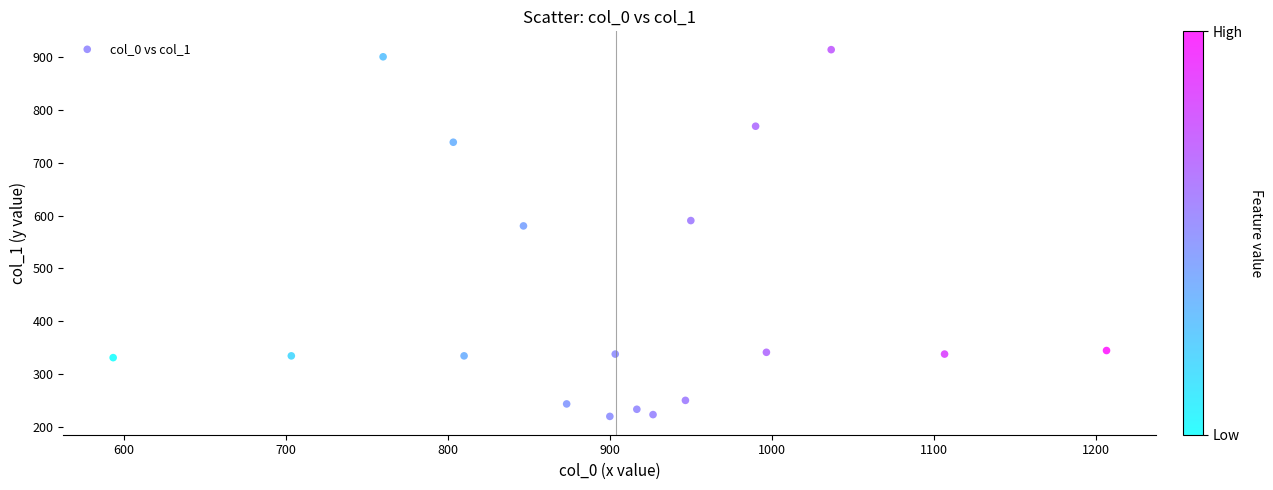

What Y value in the scatter plot is closest to 567?

580.5